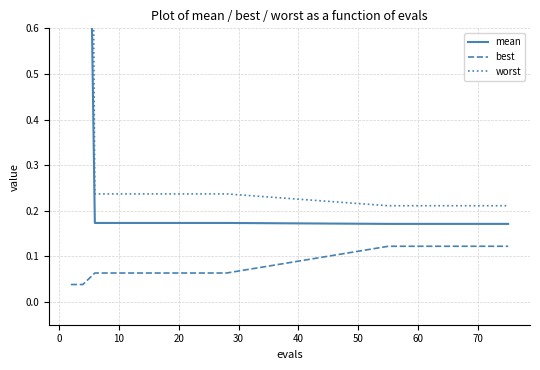

How many distinct data groups are displayed?

3